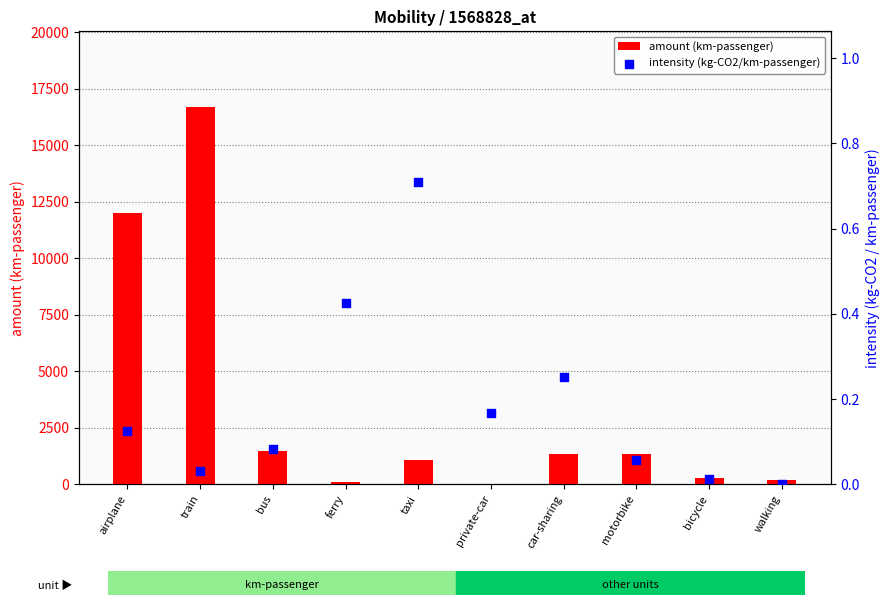

Which series reaches the maximum Y coordinate?

amount (km-passenger)